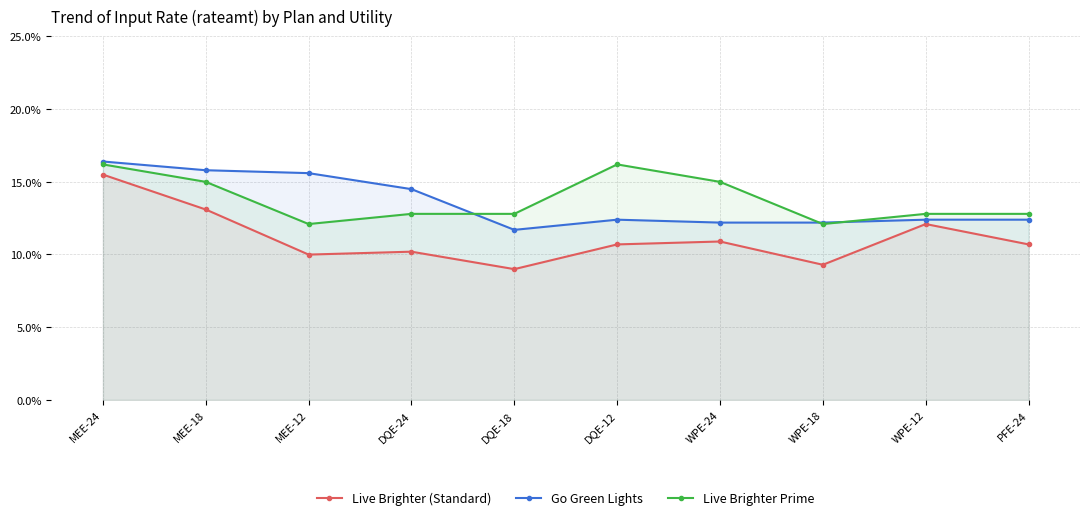

What is the sum of all Live Brighter (Standard) values?

1.1